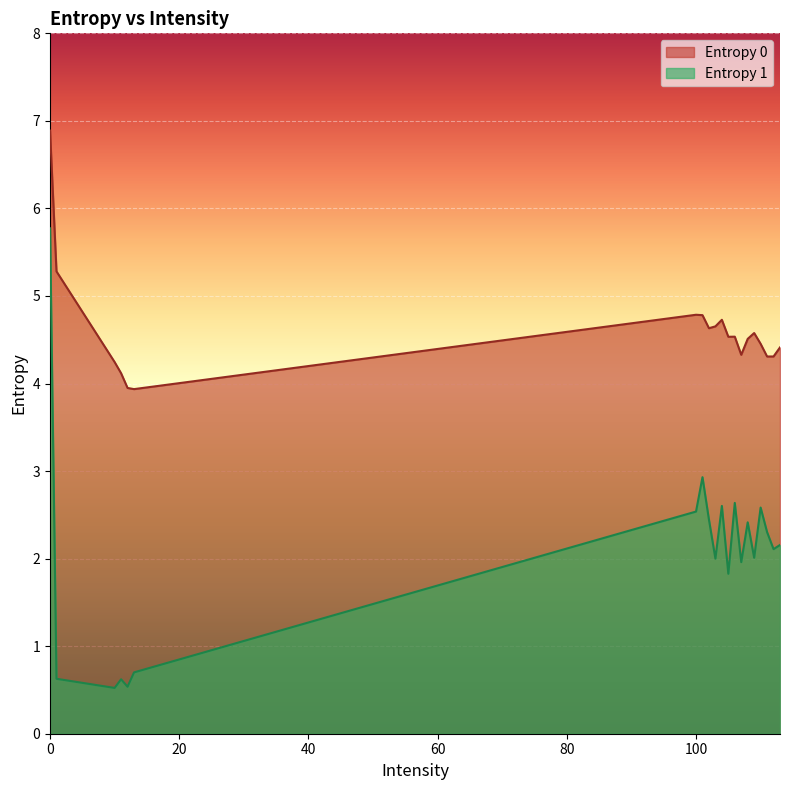

How many lines are shown in the chart?

2